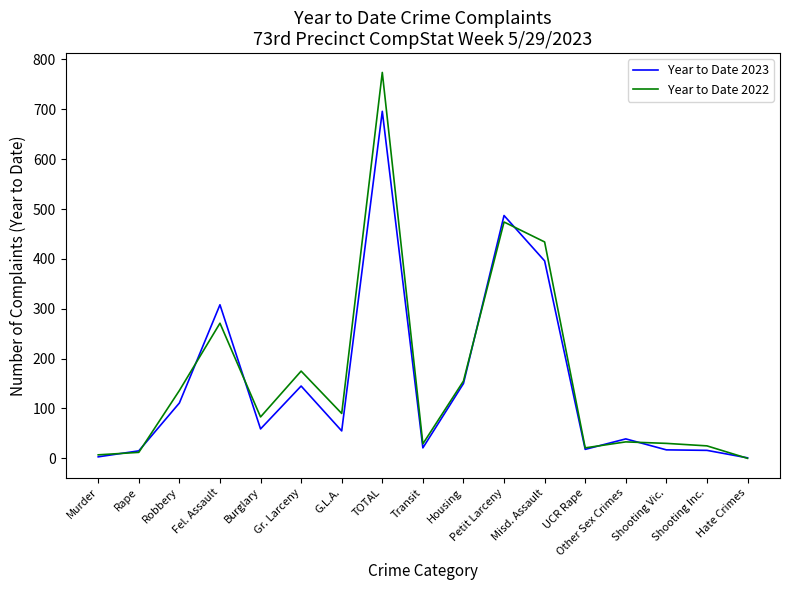

How many series are shown in this chart?

2